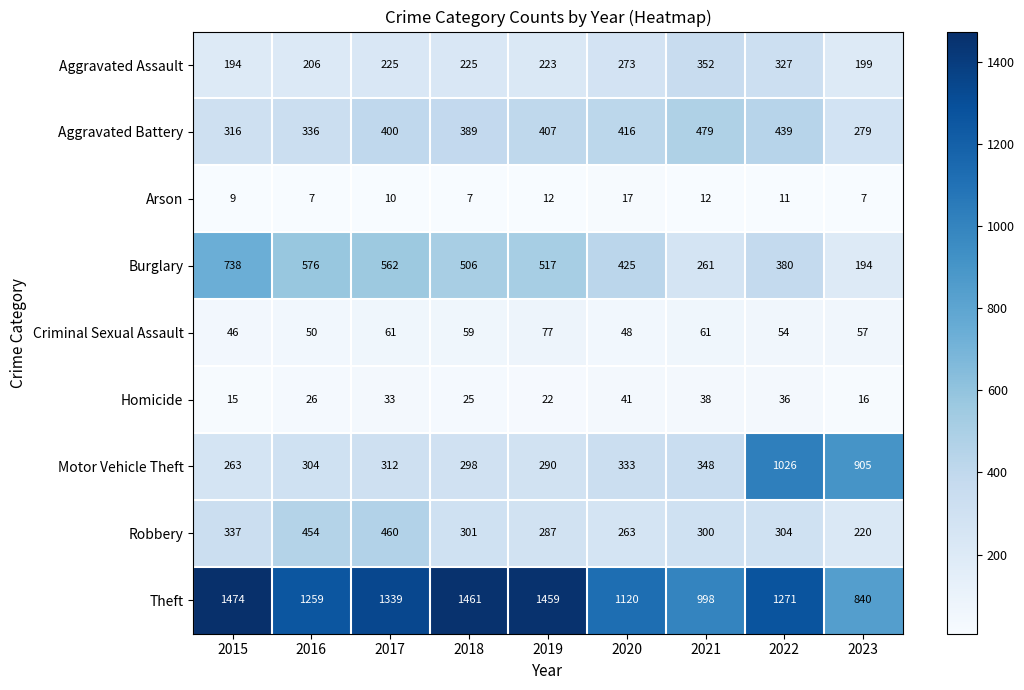

Read the Arson value at 2020, to the nearest 5.

15